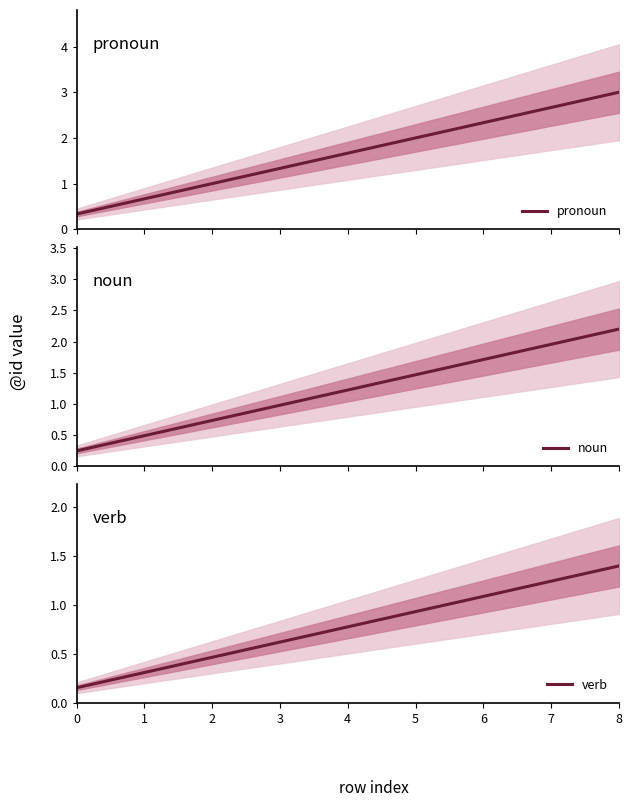

True or false: pronoun has a value of 2.3 at 4.

False